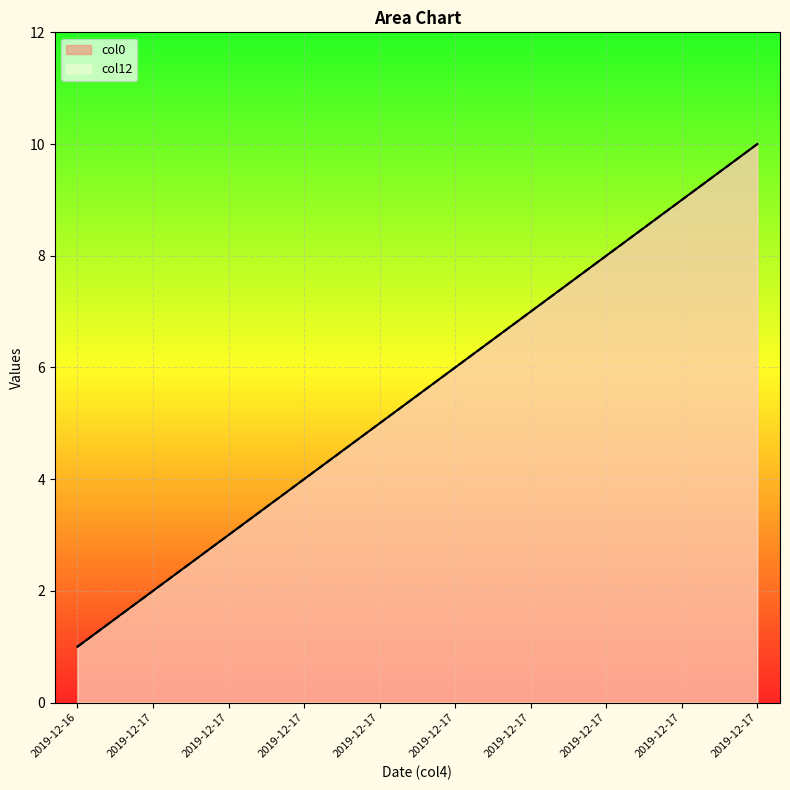

What is the value of the col12 point at the 8th from the left?

2